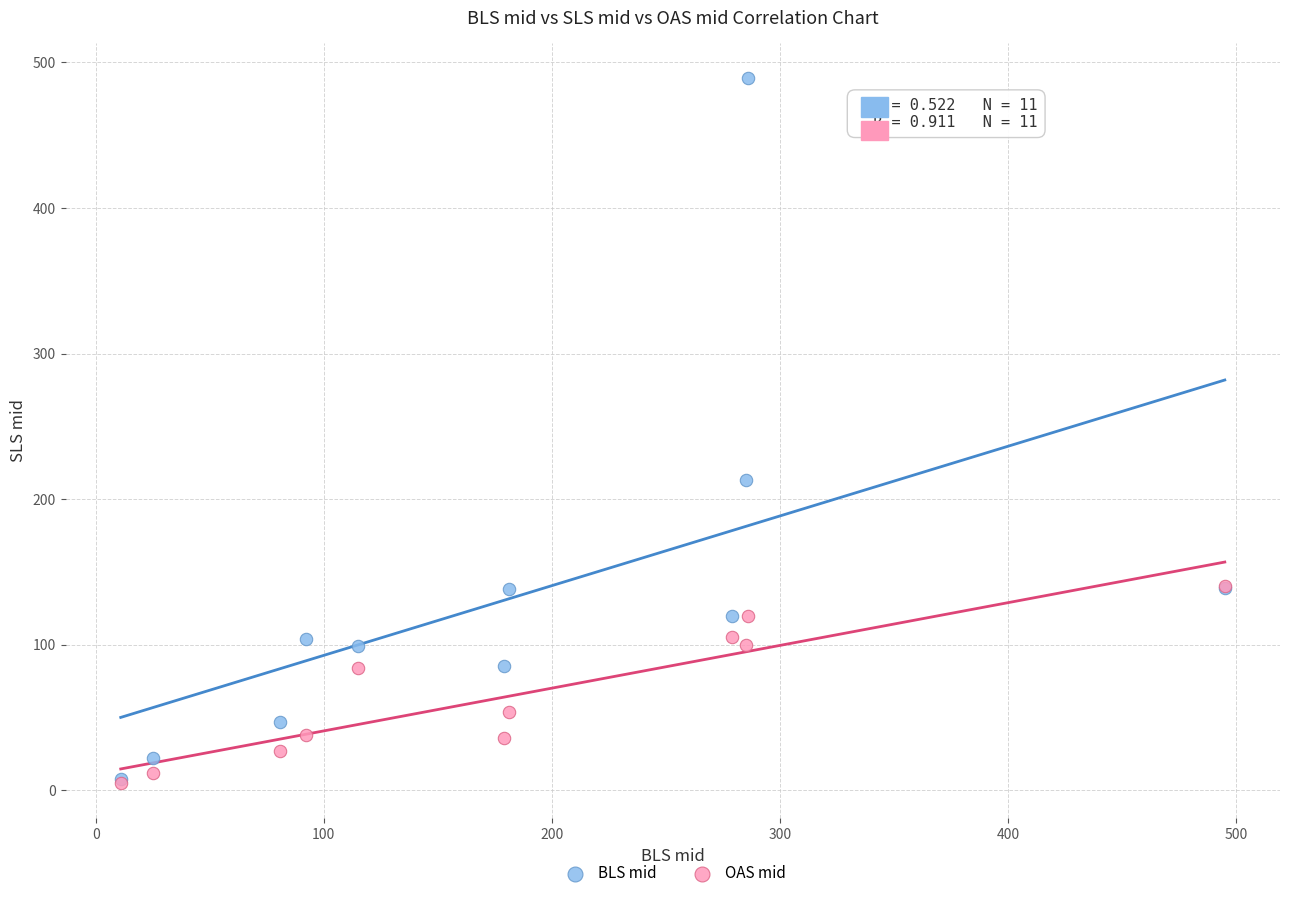

Across all series, what Y value is closest to 247?

213